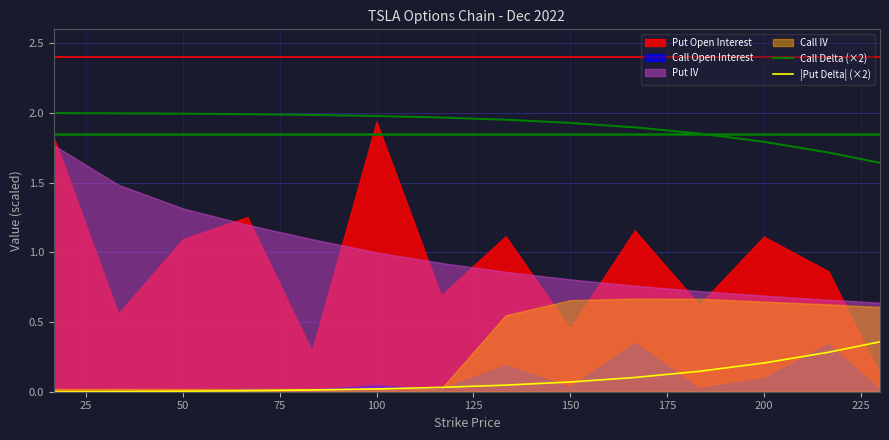

True or false: |Put Delta| (×2) and Call Delta (×2) intersect in this chart.

False